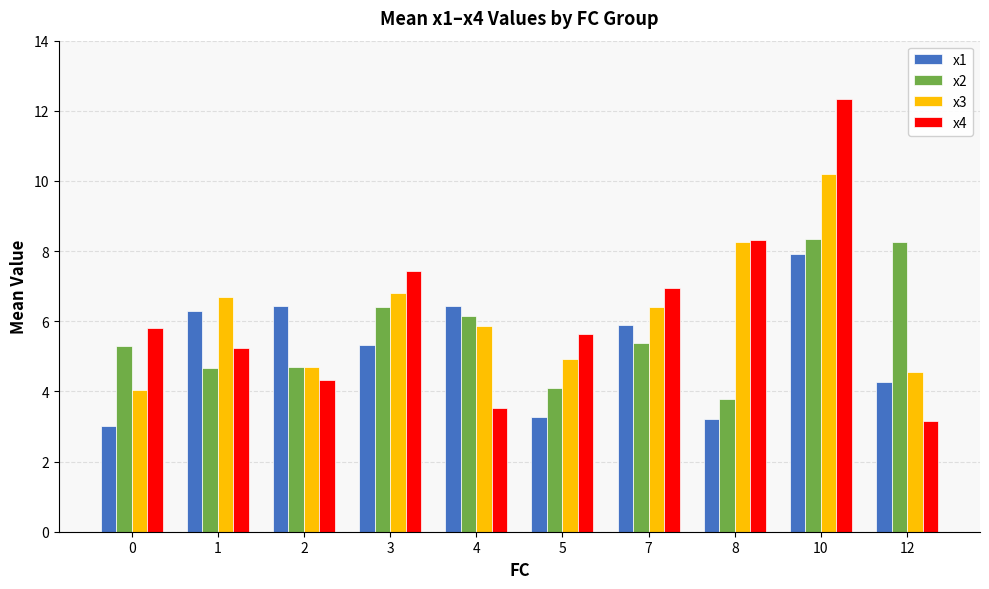

What is the value of the x3 bar at the 8th from the left?

8.3